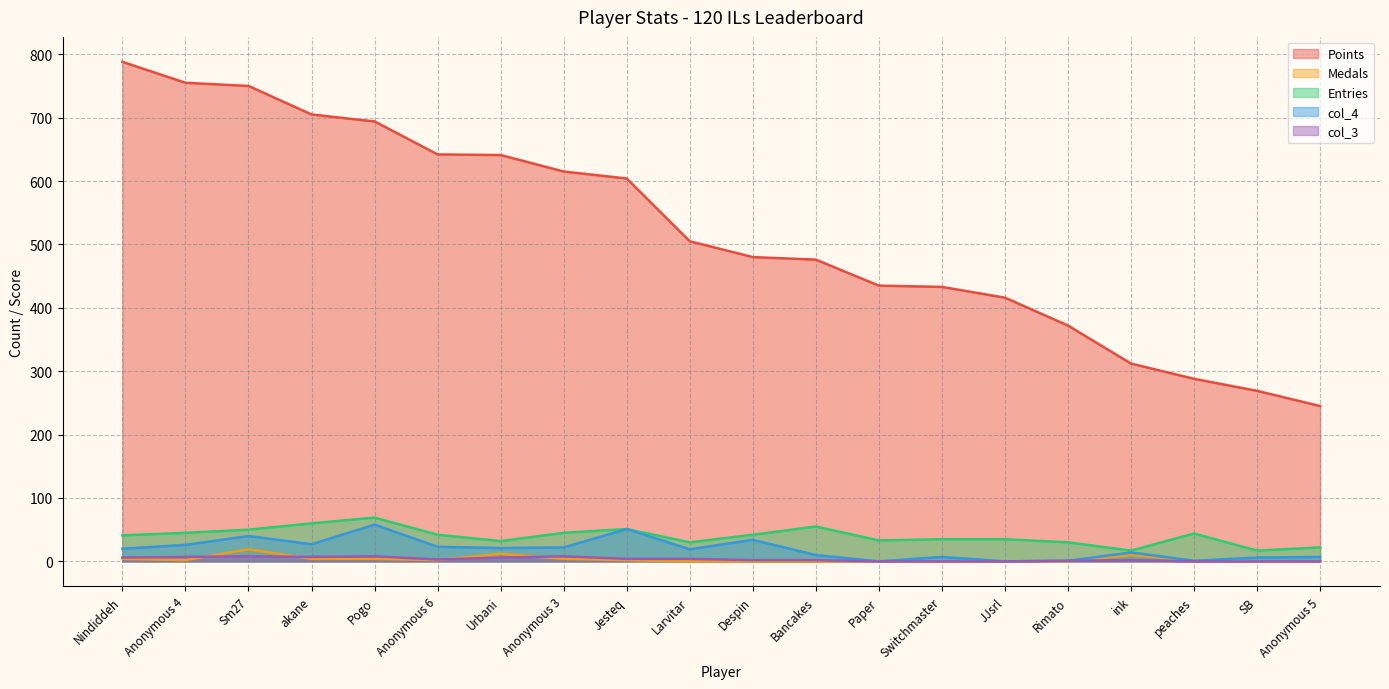

What is the sum of all col_3 values?

68